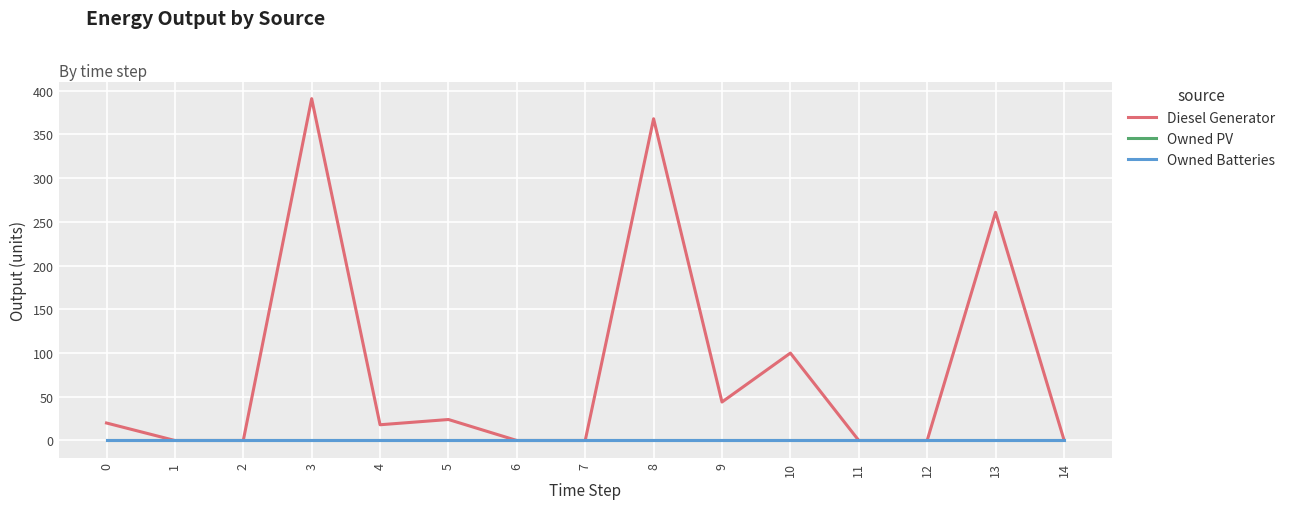

Is this an area chart (filled region under the line)?

No